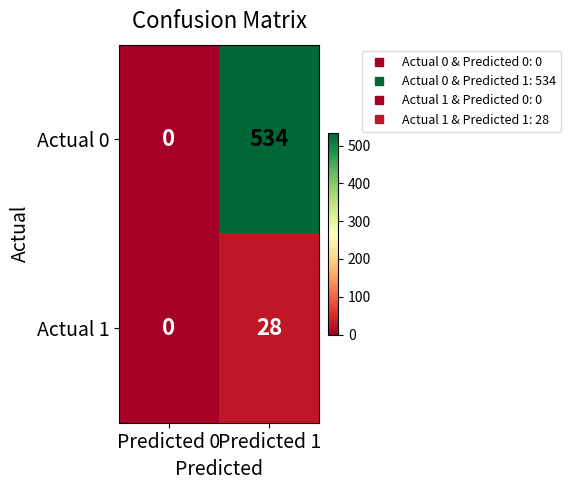

Is it true that Actual 0 equals 0 at Predicted 0?

True